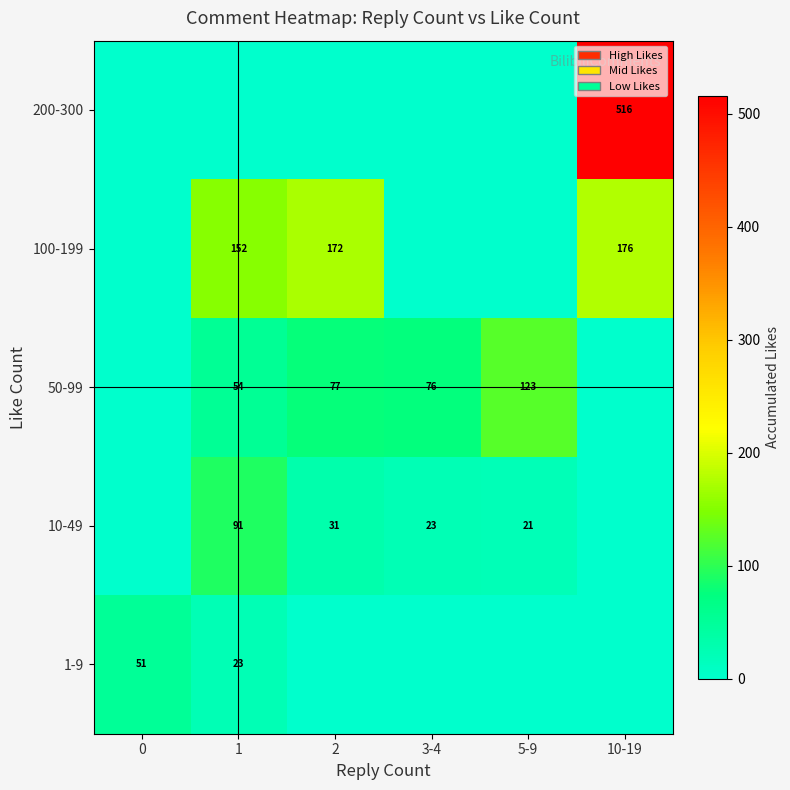

True or false: 100-199 has a value of 107 at 2.

False